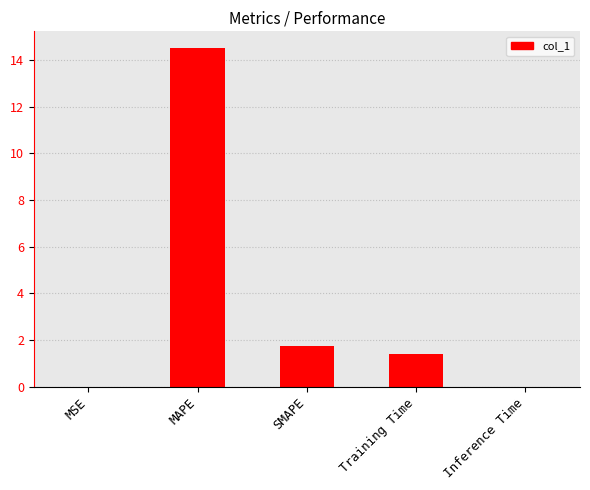

What is the sum of all values?

17.7